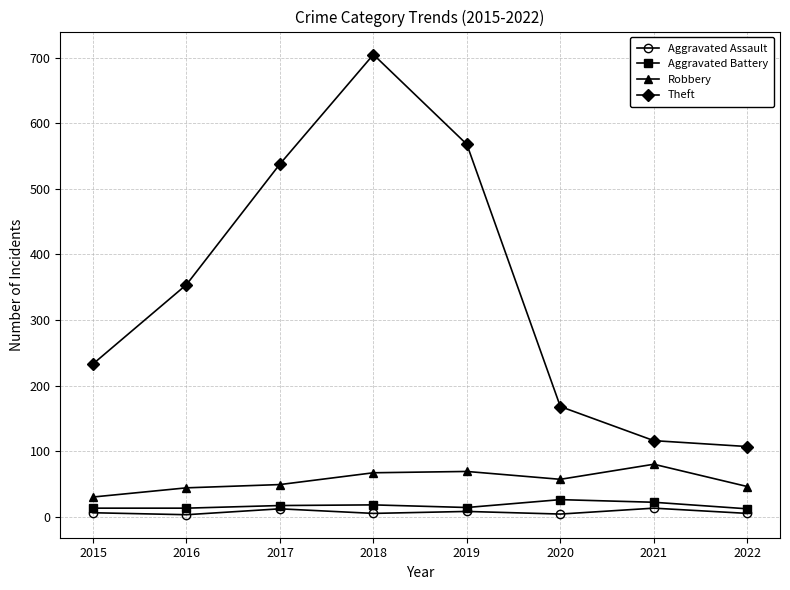

At which label does Theft reach its peak?

2018